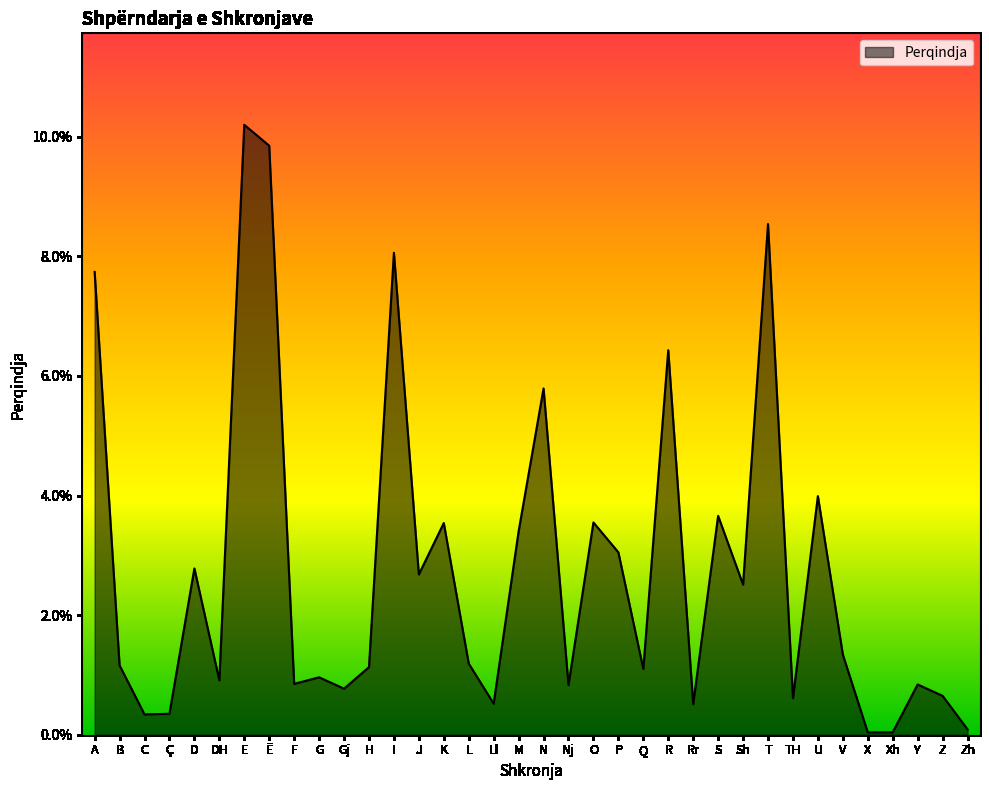

Which label corresponds to the largest value in the chart?

E